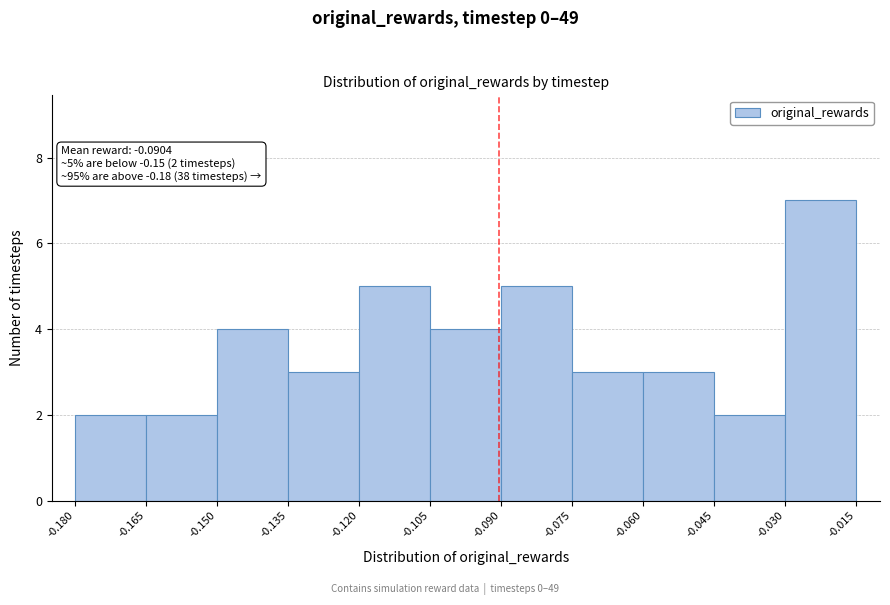

Which range on the x-axis has the tallest bar?

-0.030 to -0.015